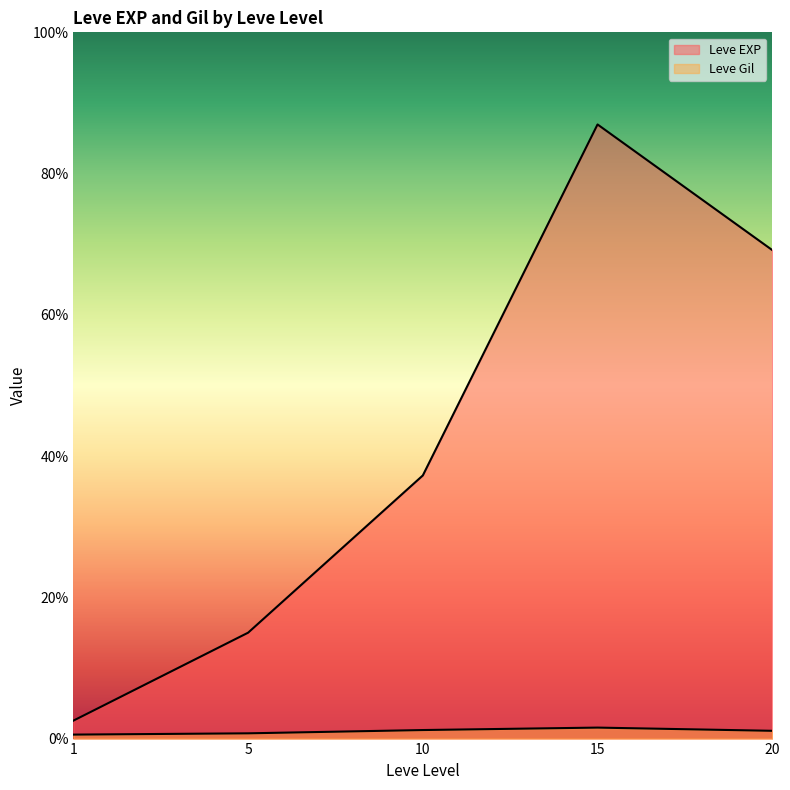

At which label is Leve Gil closest to 317?

10